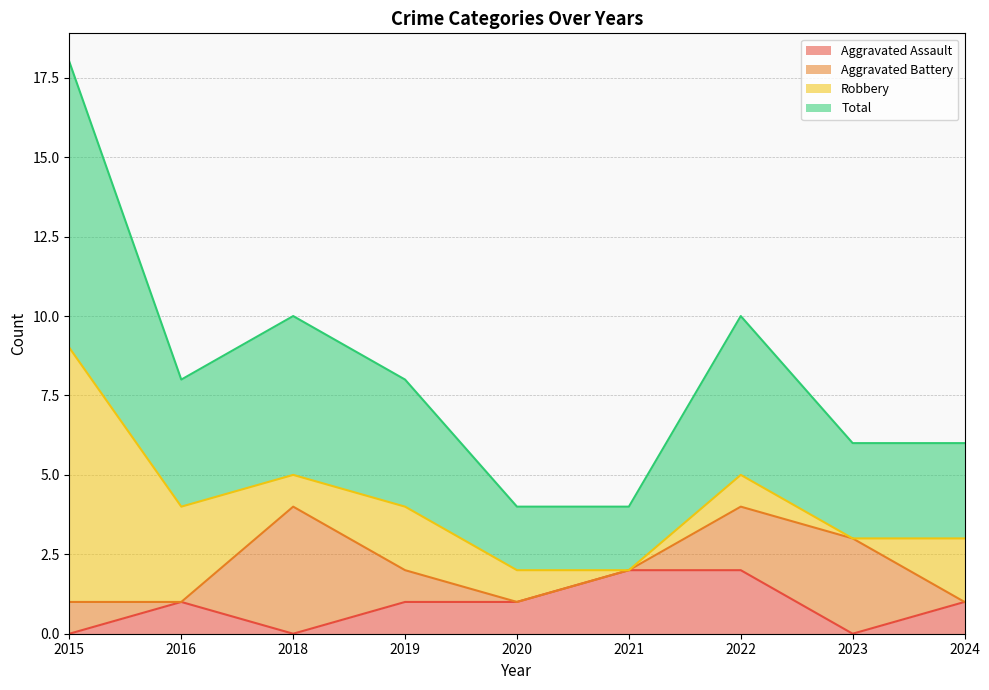

What is the approximate value of Total at 2023?

3